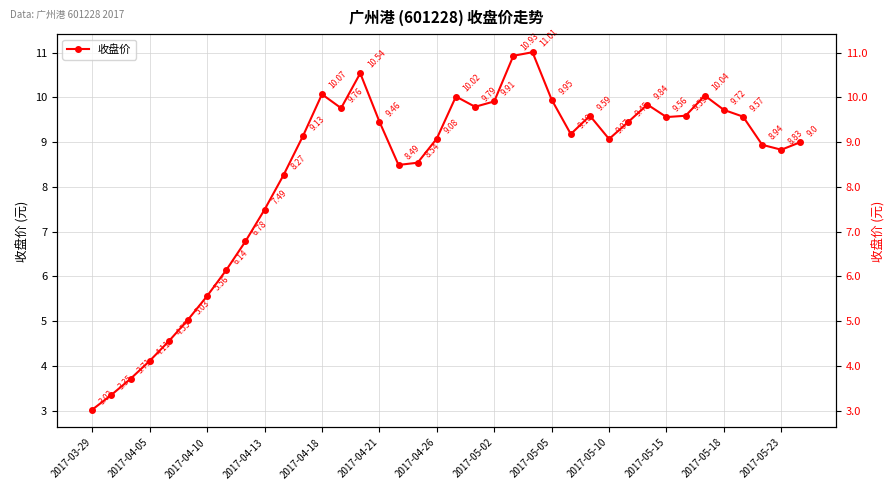

What is the difference between the maximum and second lowest values?

7.7